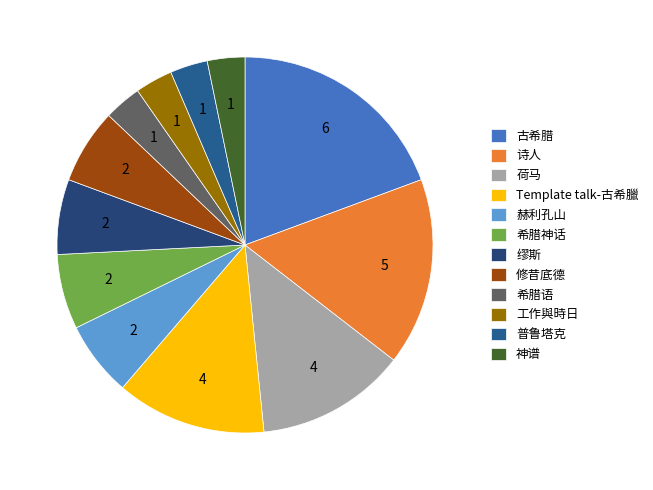

Does Template talk-古希臘 account for over 50% of the chart?

No